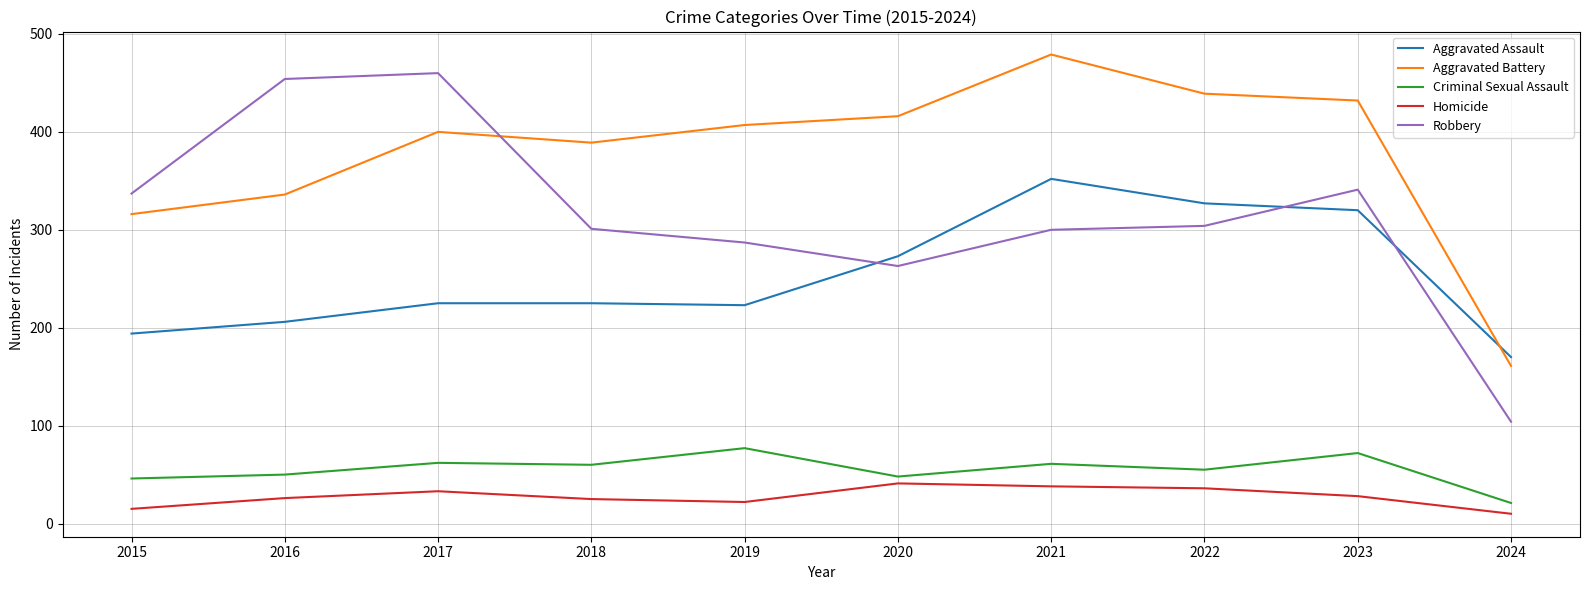

At which category is the sum across all series the highest?

2021